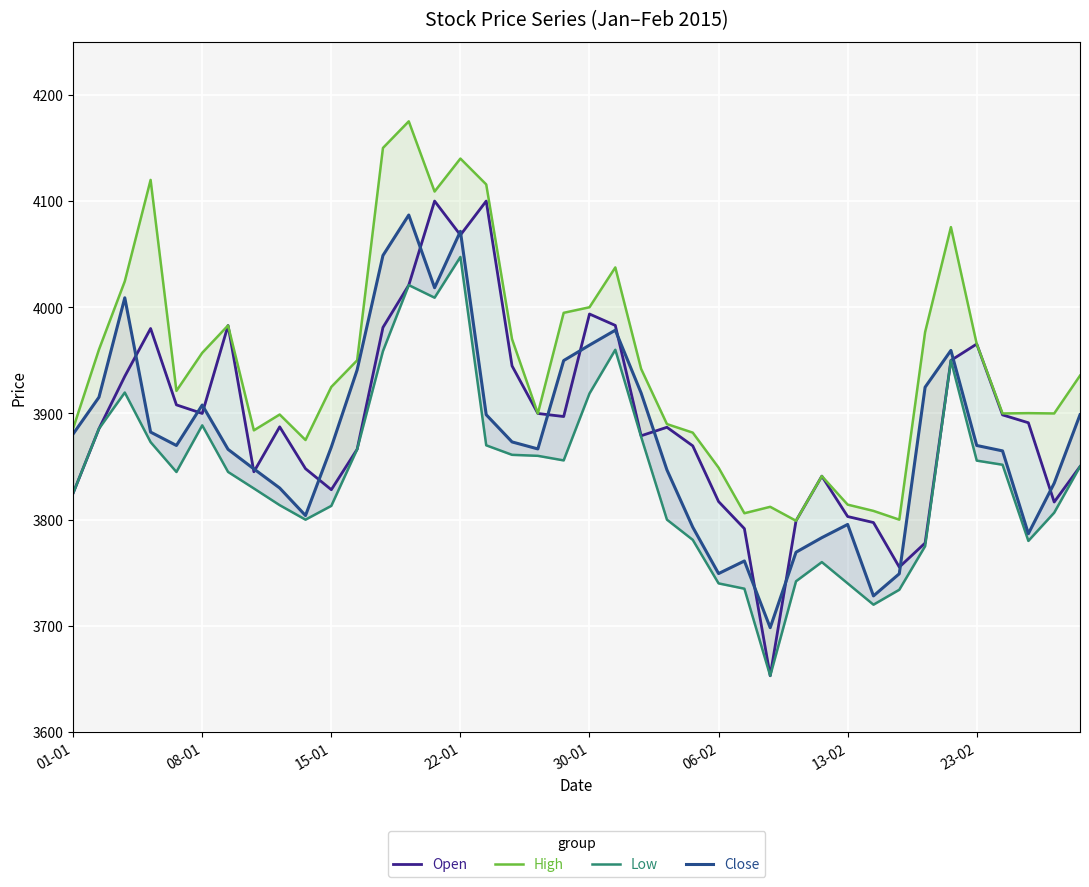

What is the spread (max minus min) of values at 16?

245.6